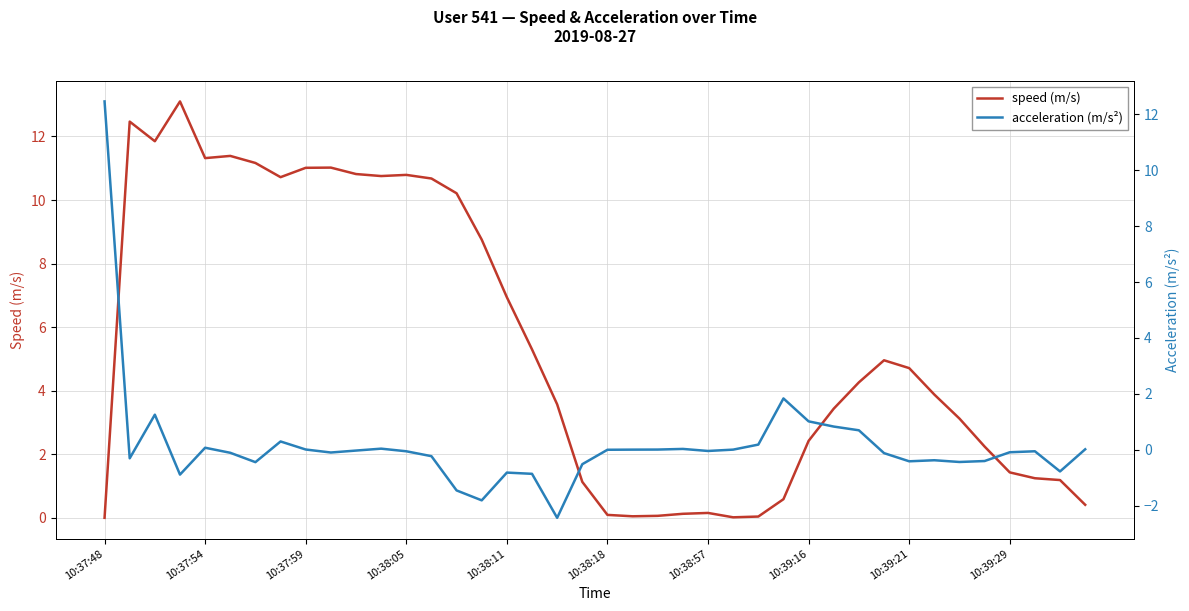

Which series has the largest total across all categories?

speed (m/s)